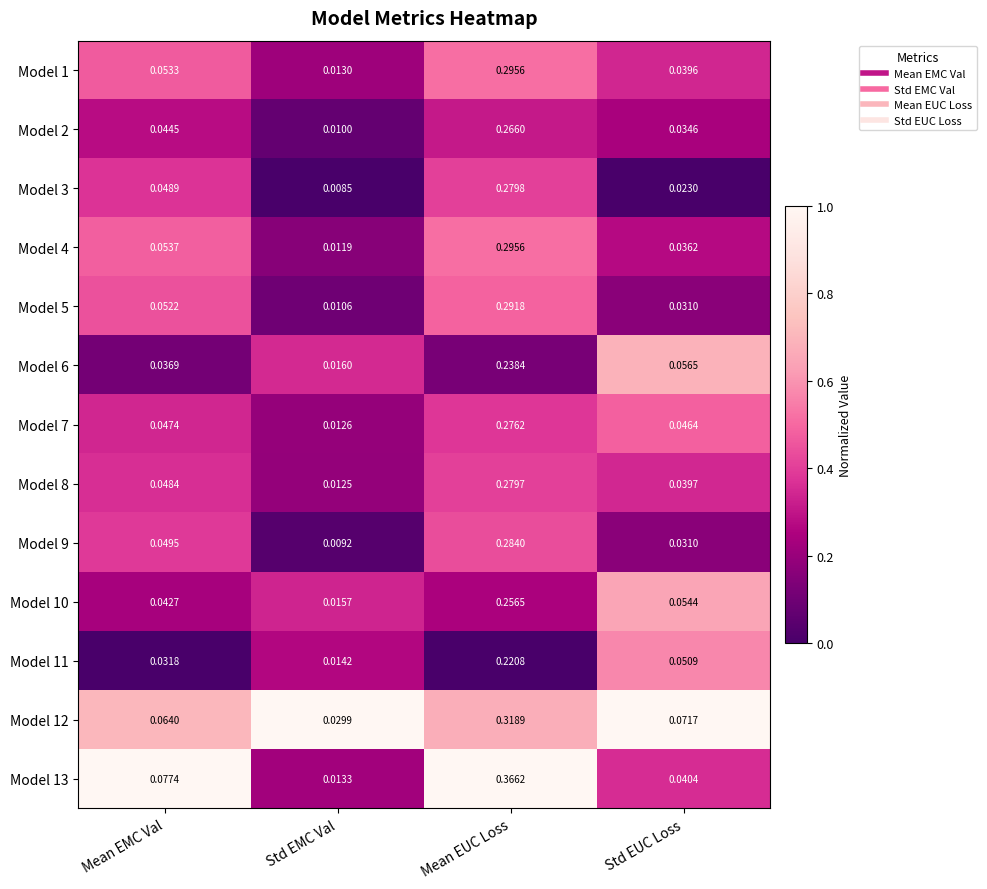

Which series changed the most between Std EMC Val and Std EUC Loss?

Model 12